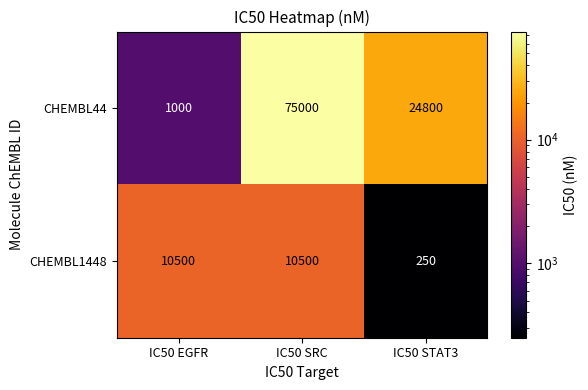

Which label corresponds to the largest value in the chart?

IC50 SRC